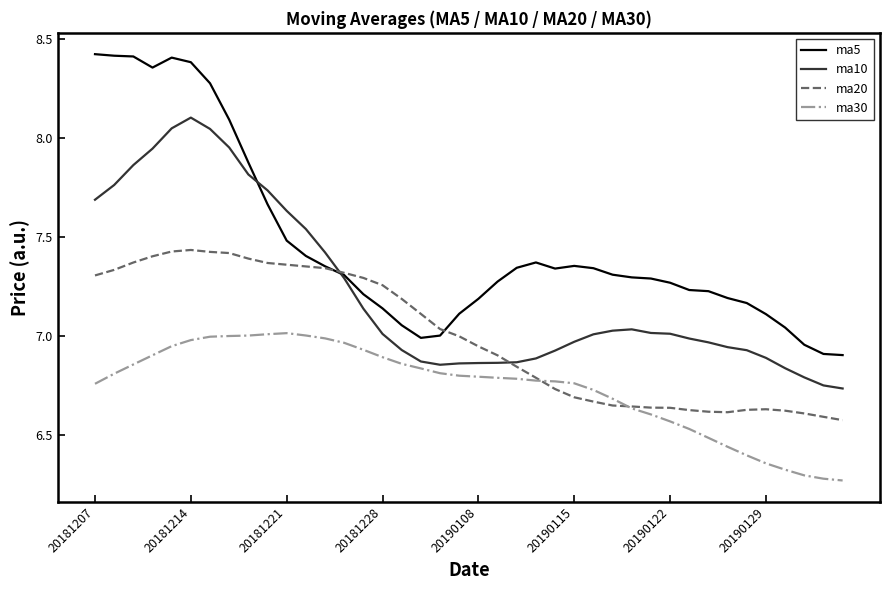

Which series has the widest spread of values?

ma5